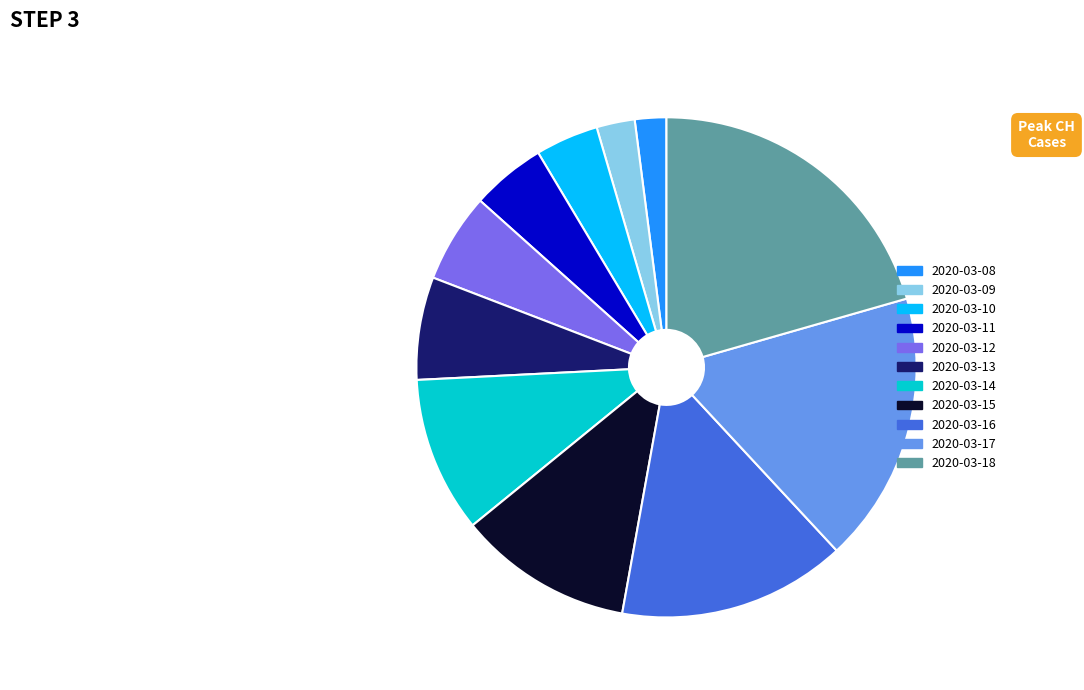

Is the sum of 2020-03-13 and 2020-03-08 greater than half?

No